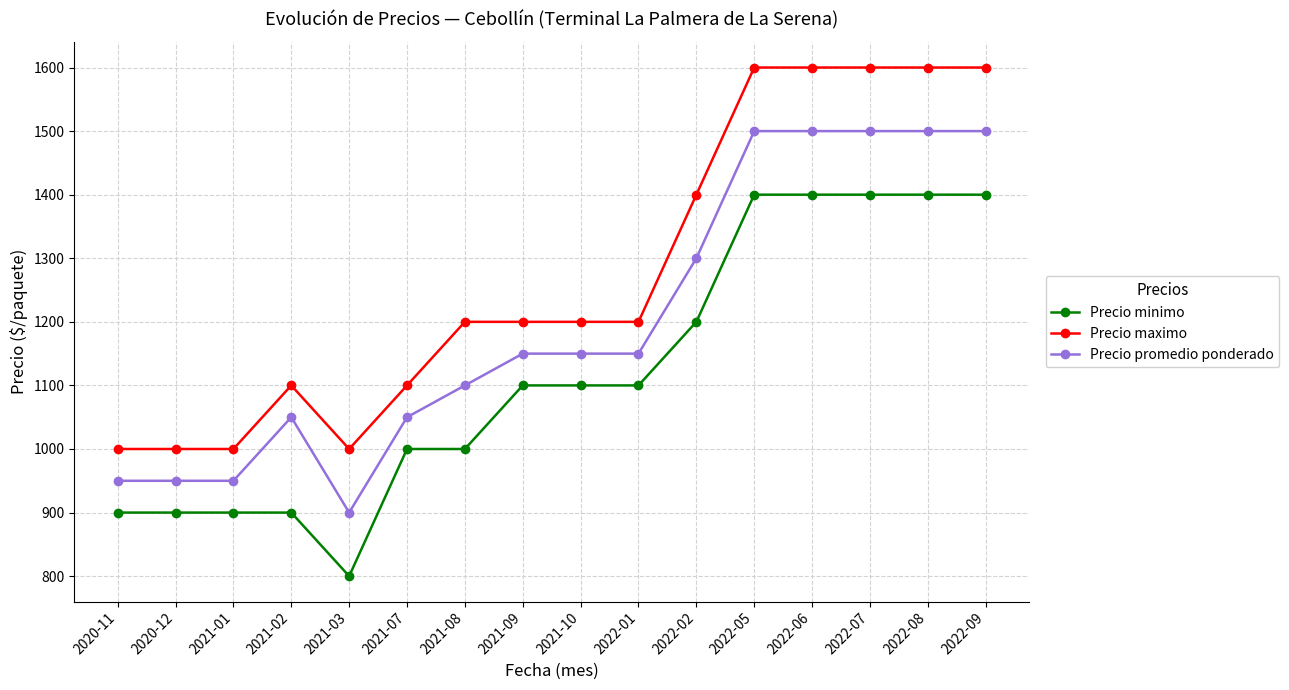

What is the spread (max minus min) of values at 2020-11?

100